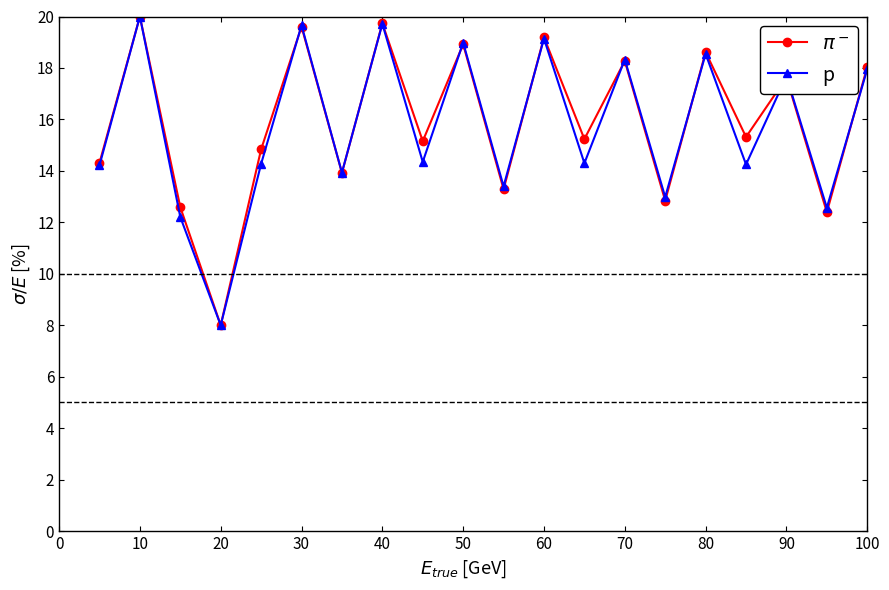

What is the smallest value displayed?

8.0